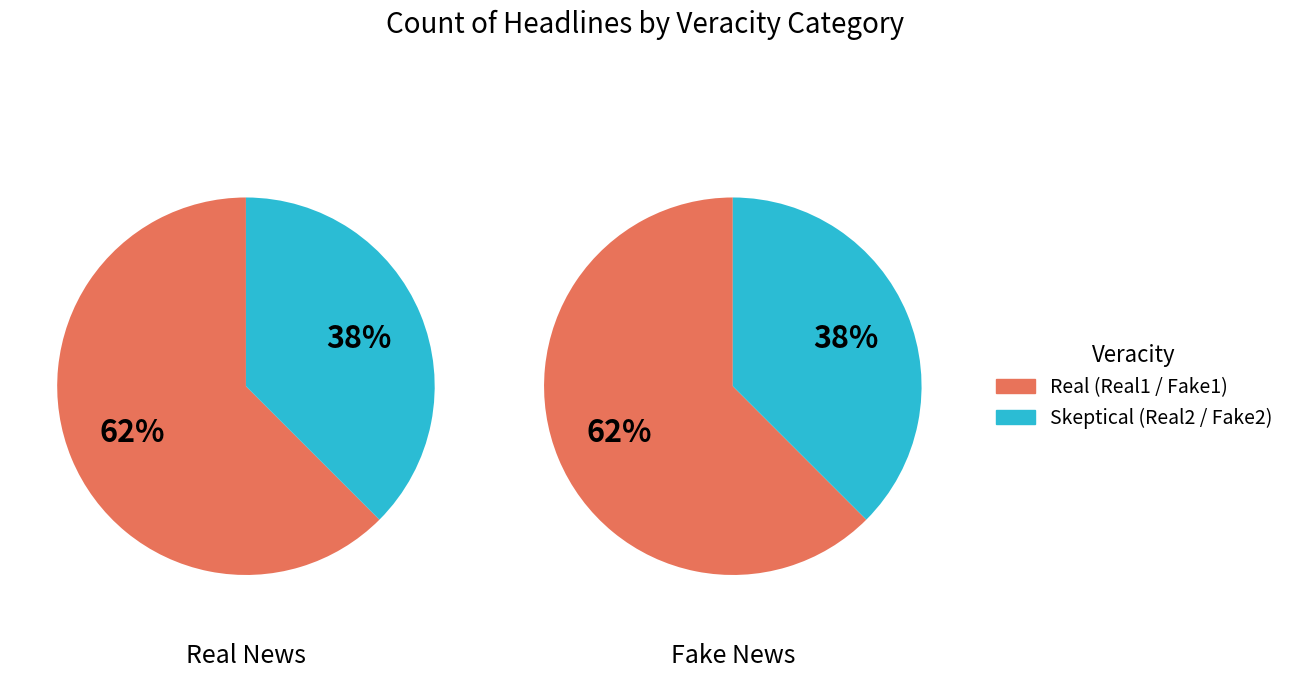

Do Real2 and Fake1 together represent more than half of the pie?

No